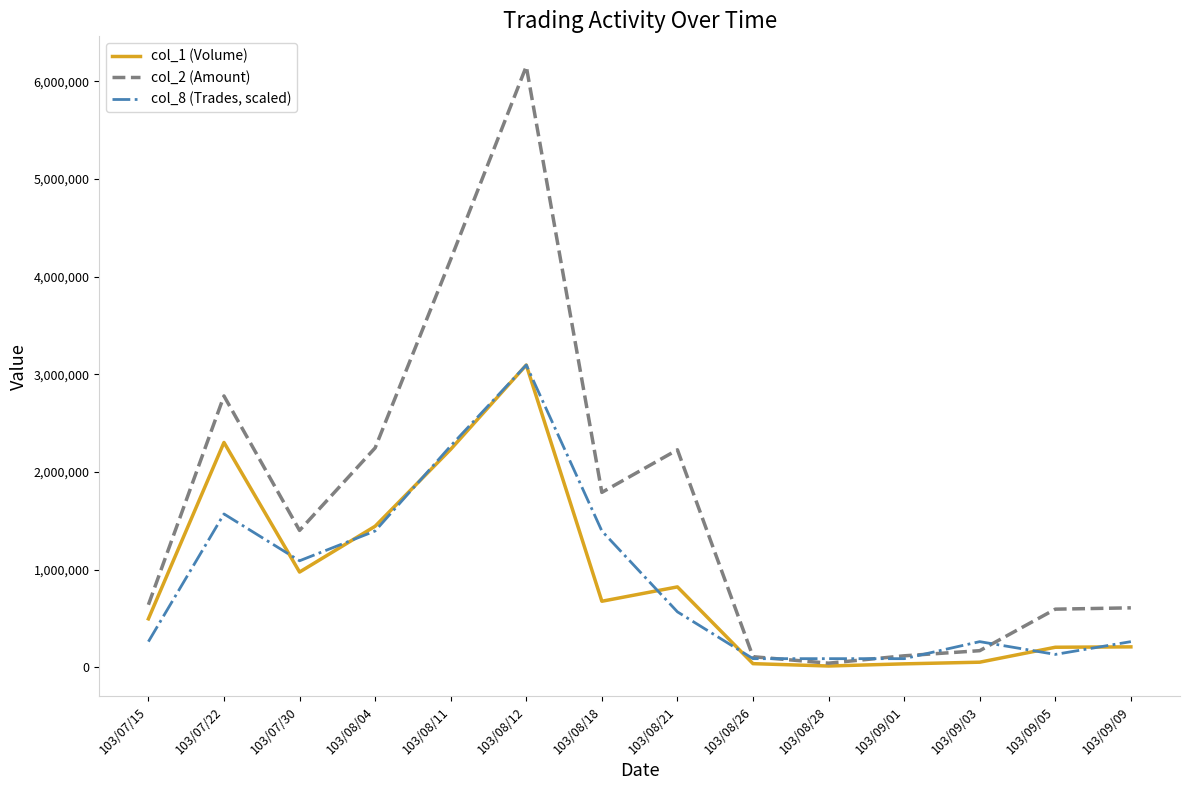

What is the maximum value for col_1 (Volume)?

3094000.0